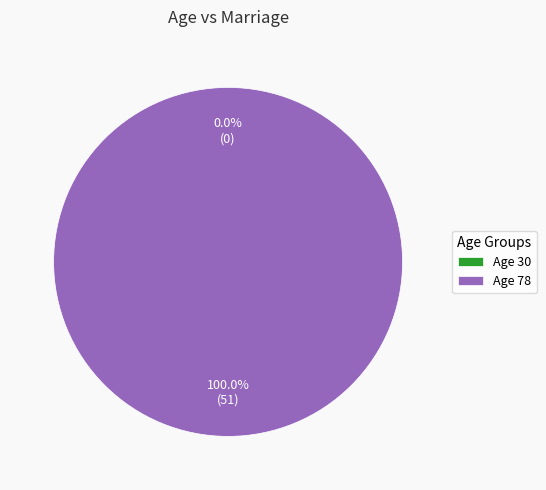

What is the majority slice?

78